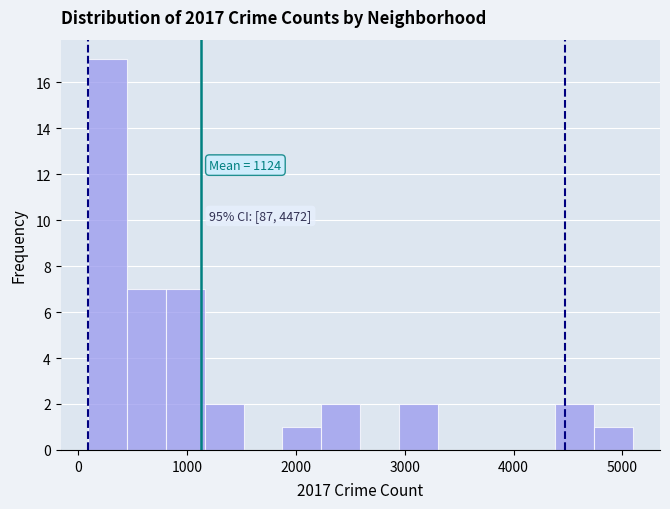

Read against the x-axis, roughly where is the centre of the tallest bar?

300